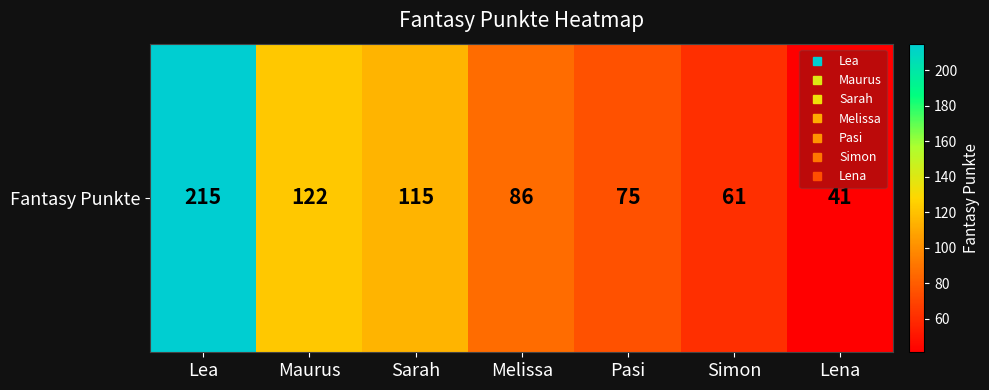

The value at Sarah is 115. True or false?

True